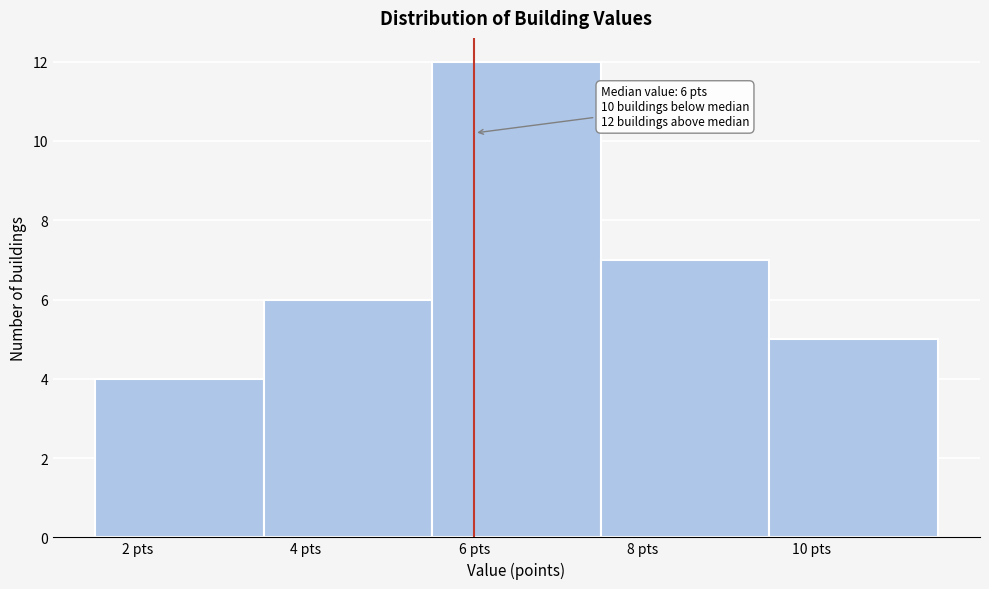

Which range on the x-axis has the tallest bar?

5.5 to 7.5